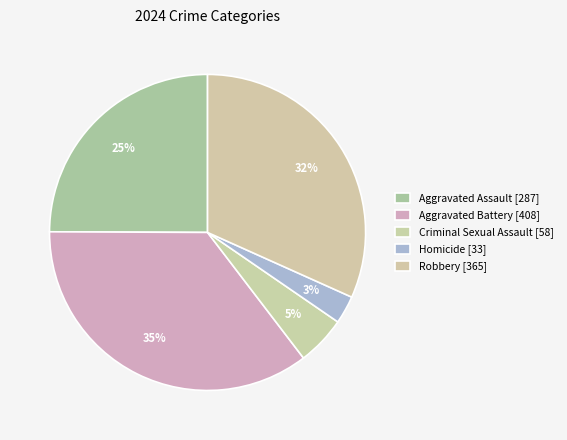

True or false: Criminal Sexual Assault accounts for 18% of the total.

False